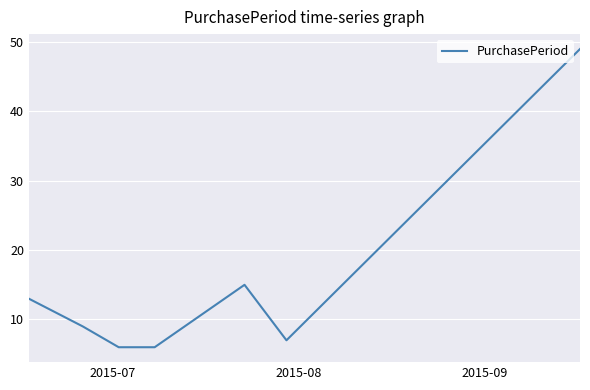

What is the average value?

15